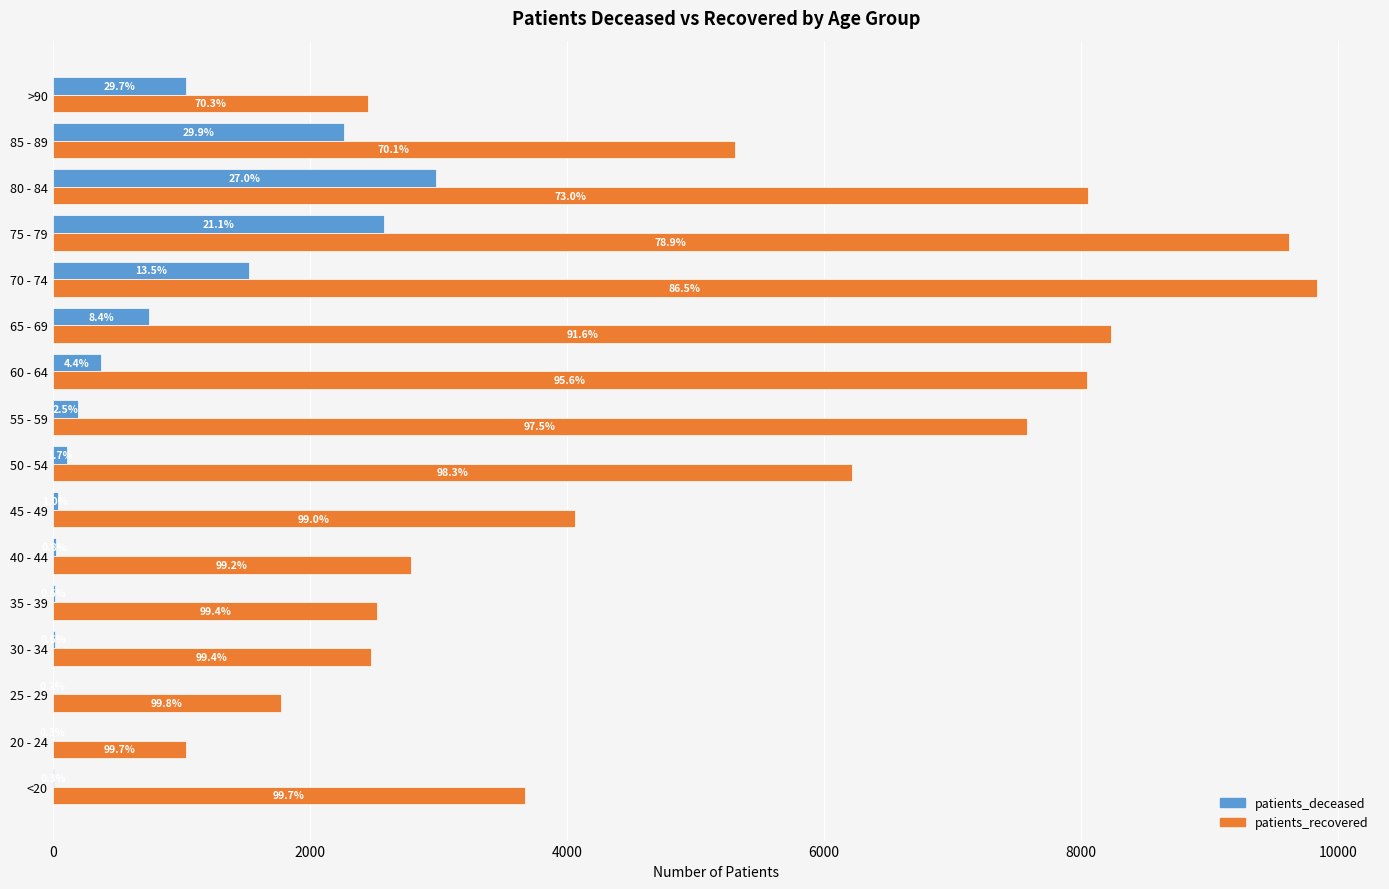

What are all the series names shown in the legend?

patients_deceased, patients_recovered